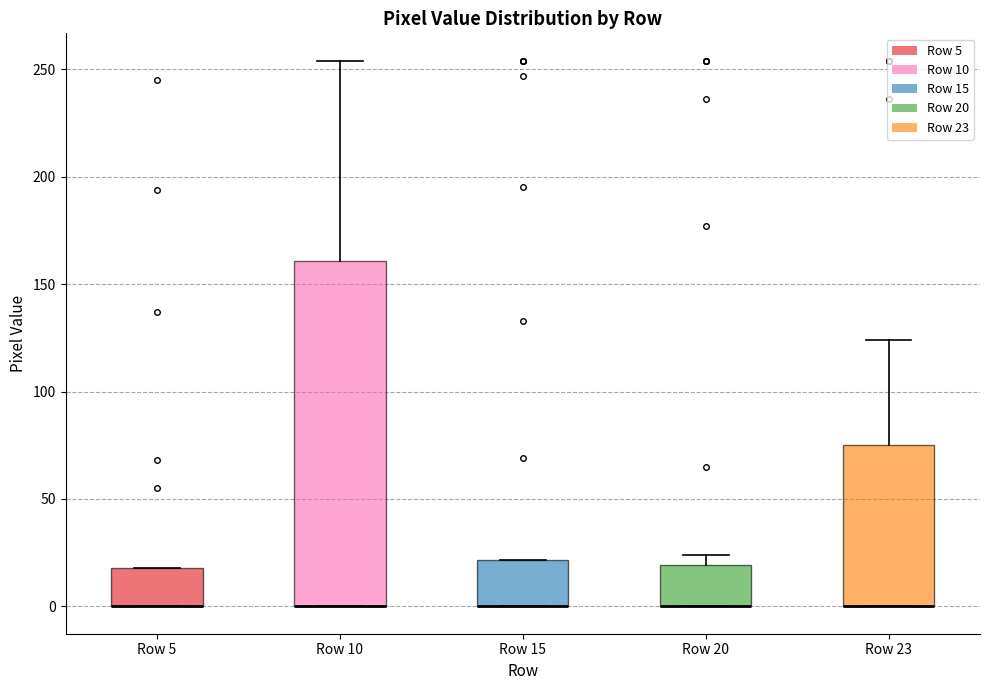

Reading left to right, read every box against the y-axis: the position of its median line, the range the box covers, and the ends of its whiskers. The values are not printed on the chart, so give them approximately, as read against the axis.

Row 5: median 0 (drawn on the box's lower edge), box 0 to 20, whiskers 0 to 20
Row 10: median 0 (drawn on the box's lower edge), box 0 to 160, whiskers 0 to 255
Row 15: median 0 (drawn on the box's lower edge), box 0 to 20, whiskers 0 to 20
Row 20: median 0 (drawn on the box's lower edge), box 0 to 20, whiskers 0 to 25
Row 23: median 0 (drawn on the box's lower edge), box 0 to 75, whiskers 0 to 125